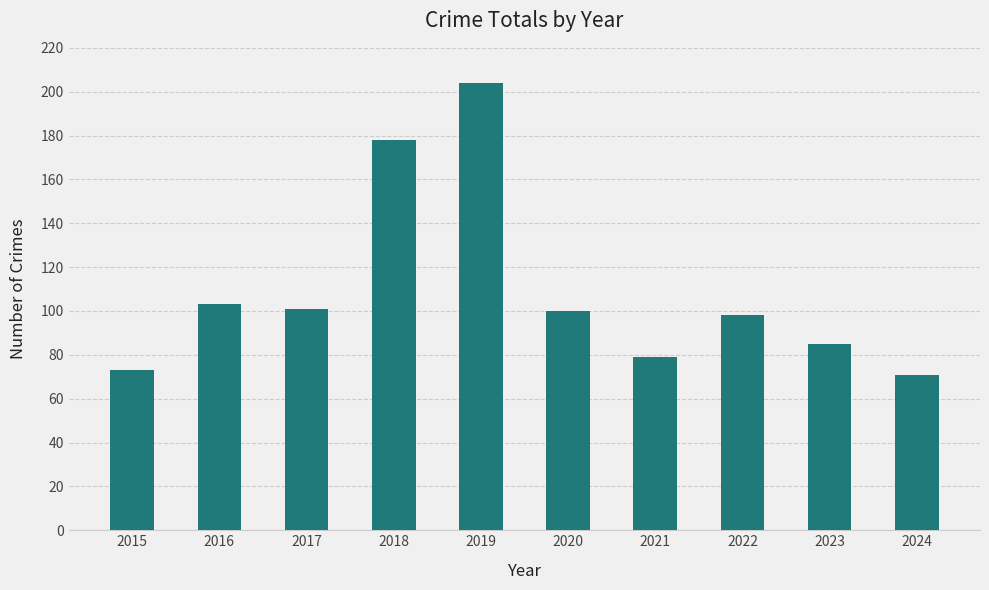

At which category does the chart reach its minimum across all series?

2024